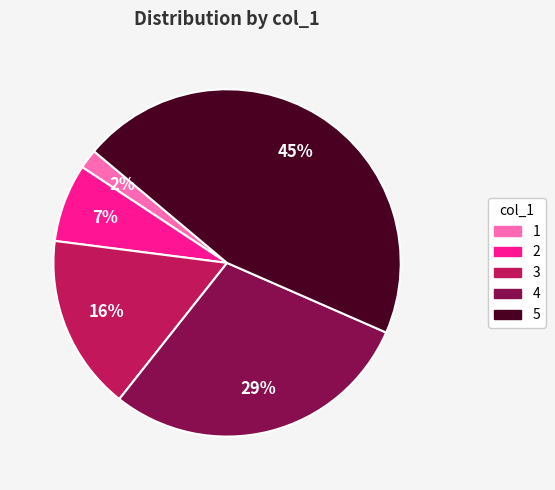

Do 4 and 2 together represent more than half of the pie?

No